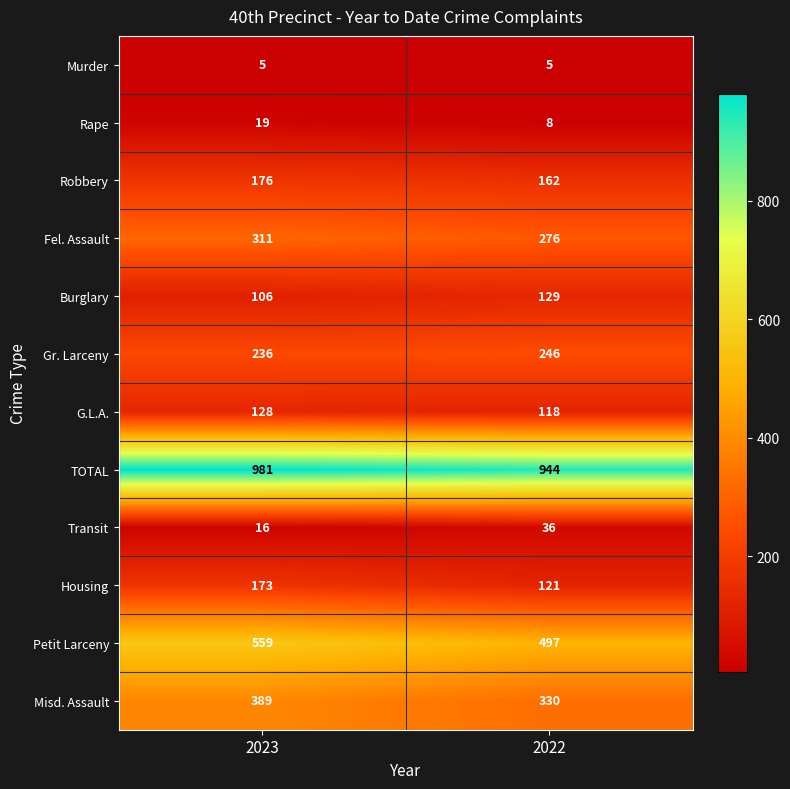

Between 2023 and 2022, which series saw the biggest shift?

Petit Larceny